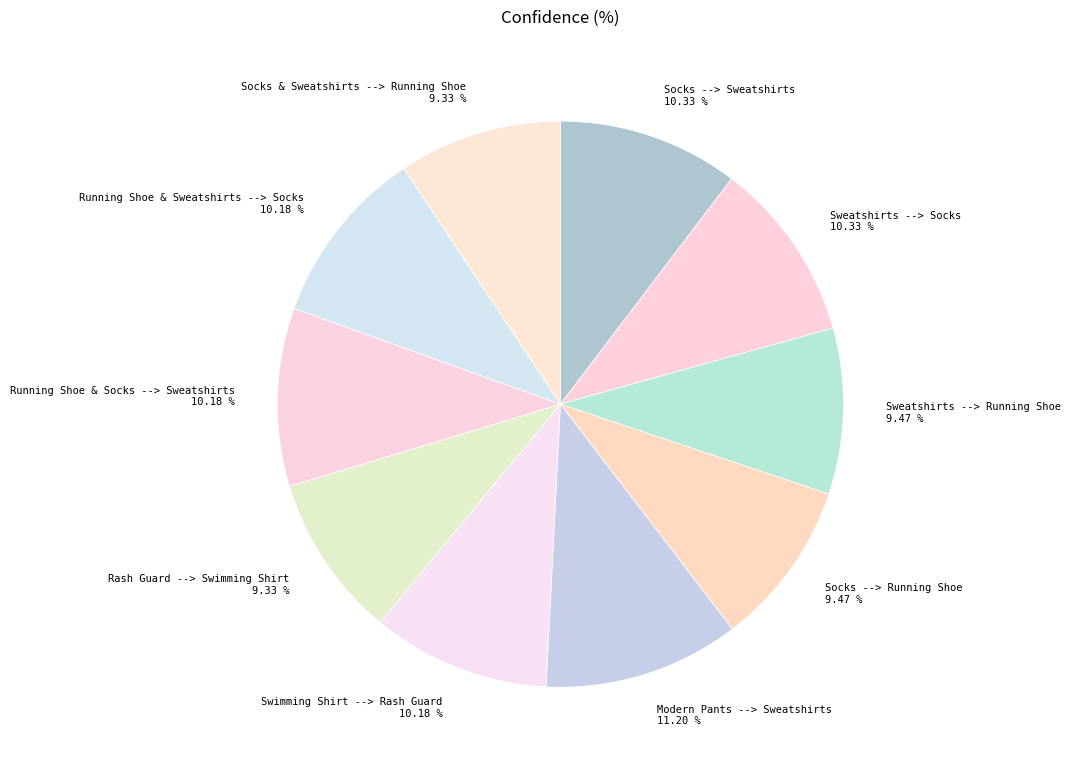

Do Rash Guard --> Swimming Shirt and Socks --> Running Shoe together represent more than half of the pie?

No